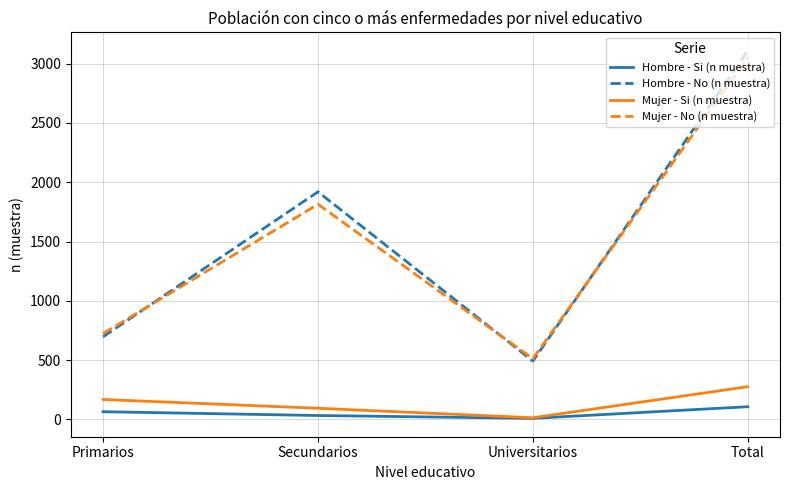

At which category is the sum across all series the highest?

Total